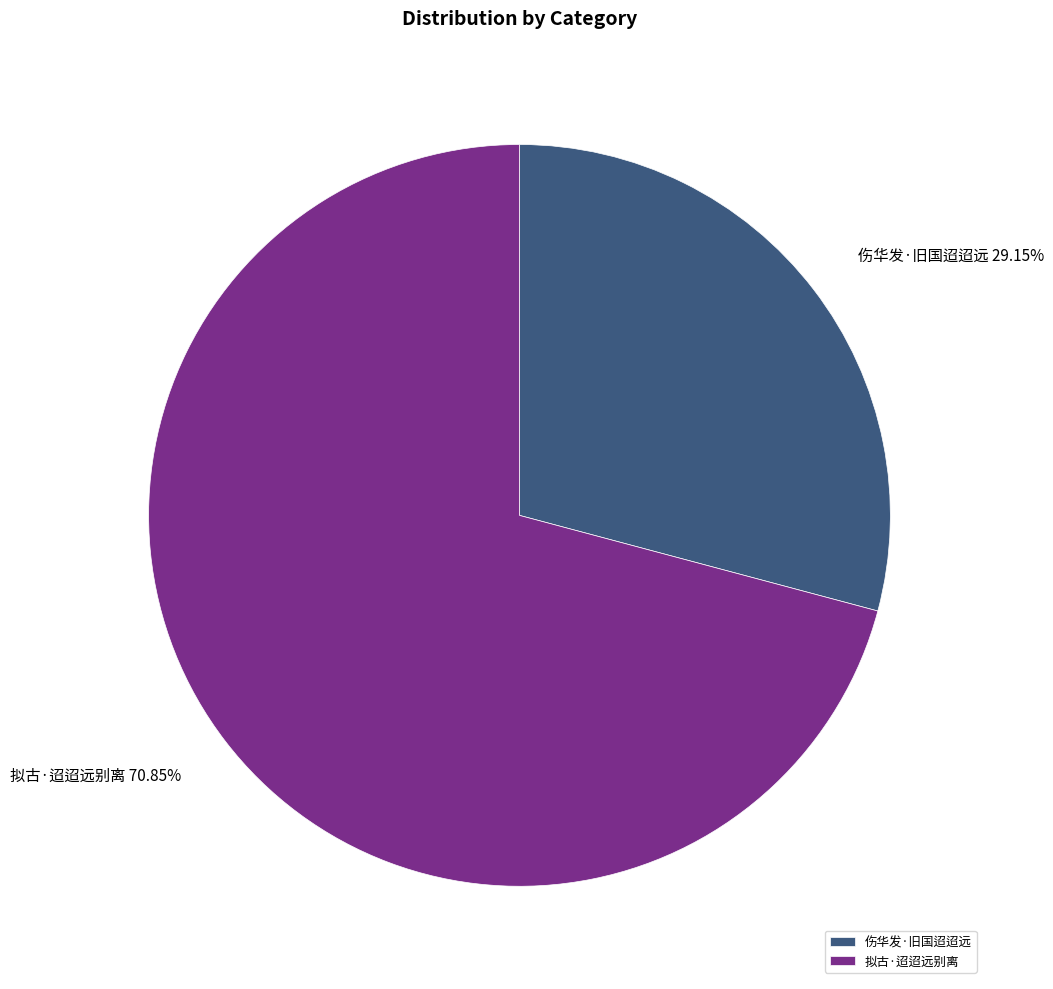

Rank the categories by value from lowest to highest.

伤华发·旧国迢迢远, 拟古·迢迢远别离